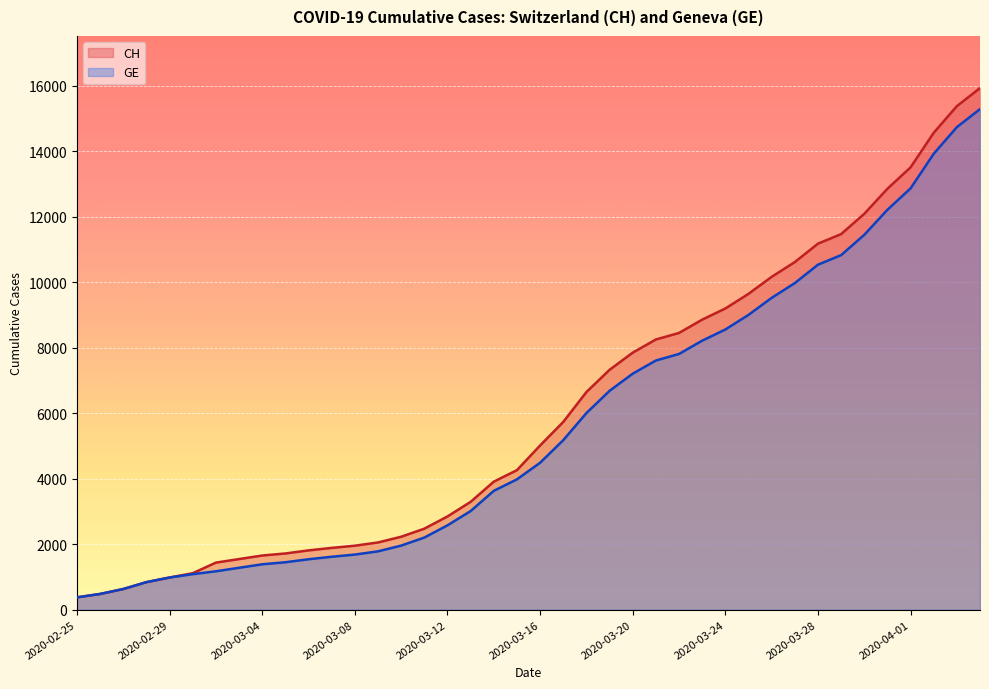

What is the label of the 38th point from the left?

2020-04-02